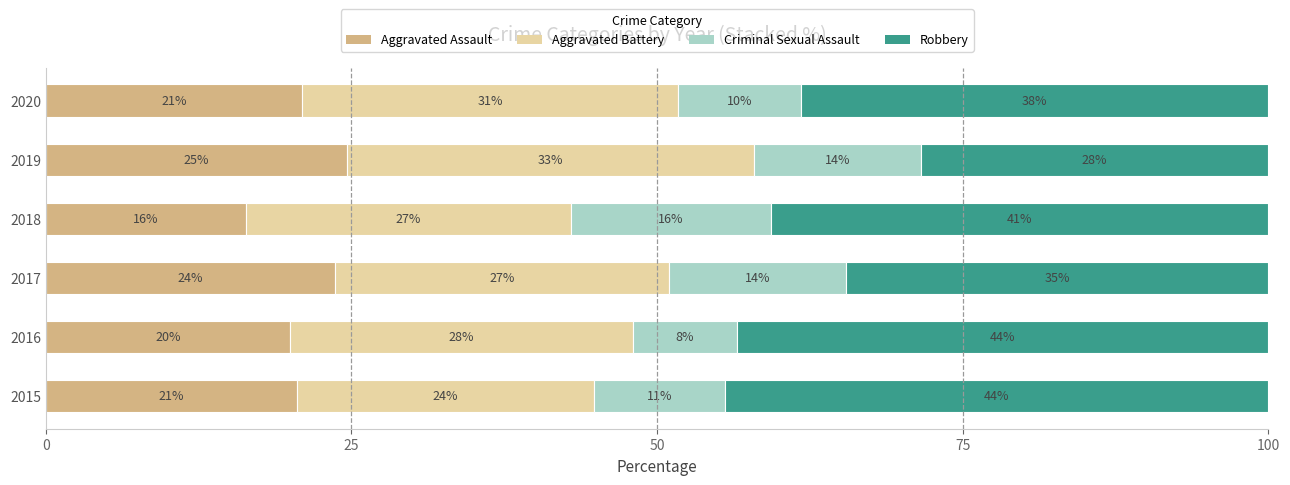

What is the average value of the Aggravated Battery series?

28.4